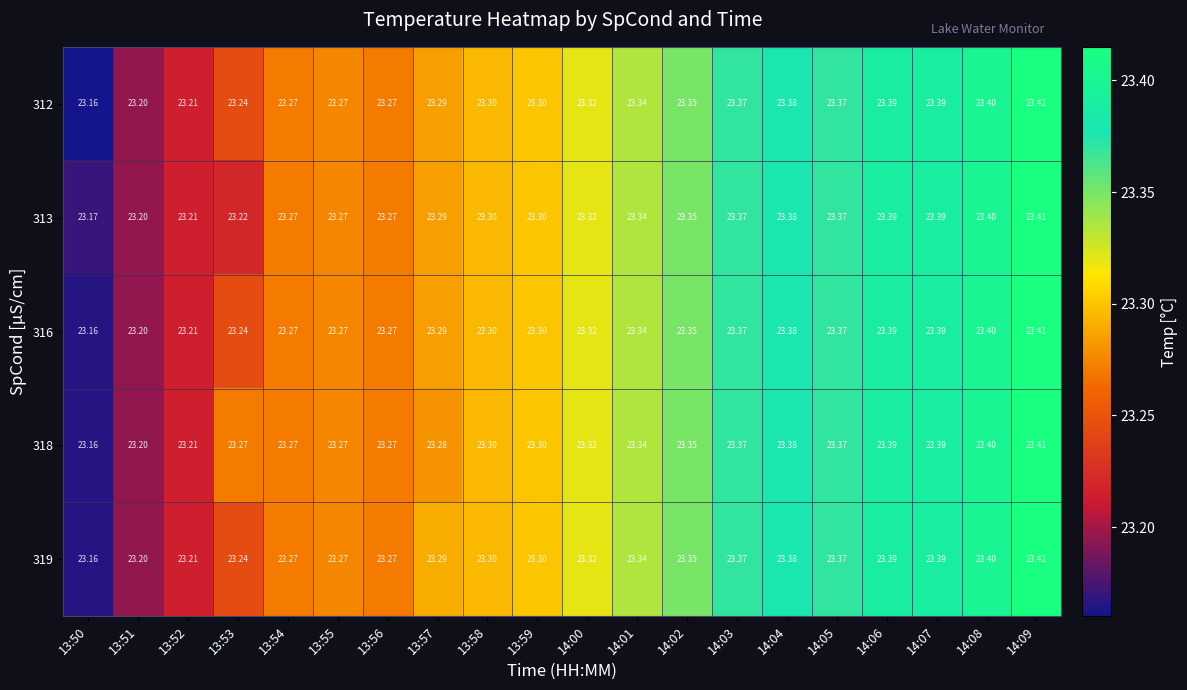

At which category is the sum across all series the highest?

14:09